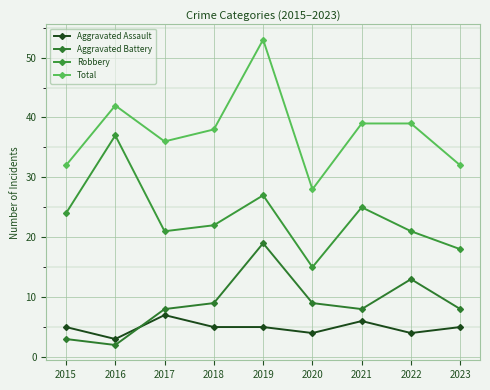

True or false: Aggravated Battery and Total cross at least once.

False